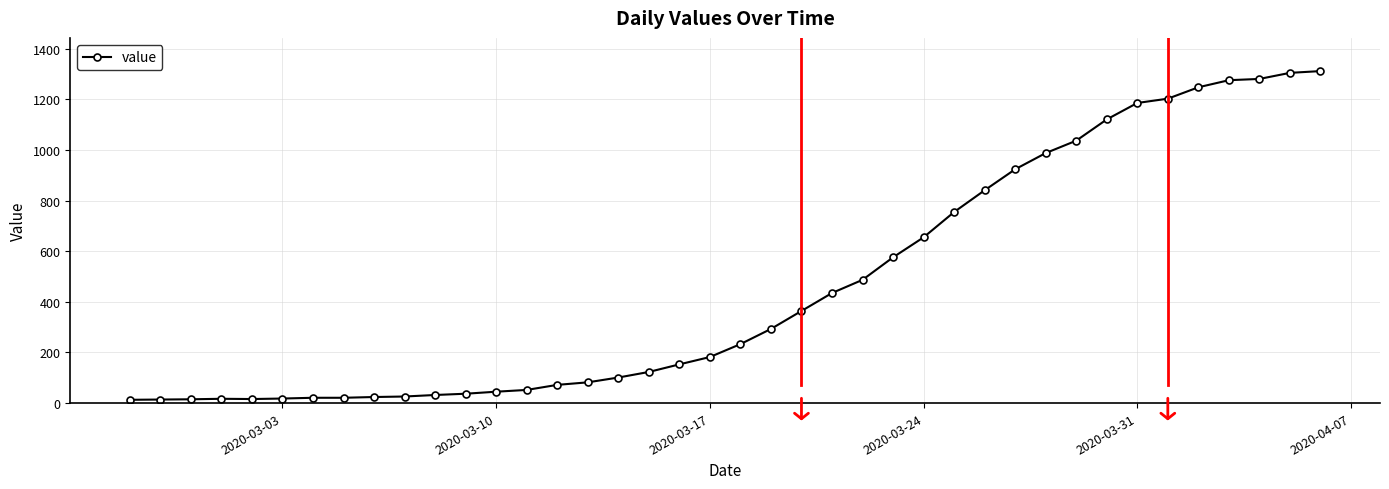

What is the difference between the maximum and second lowest values?

1298